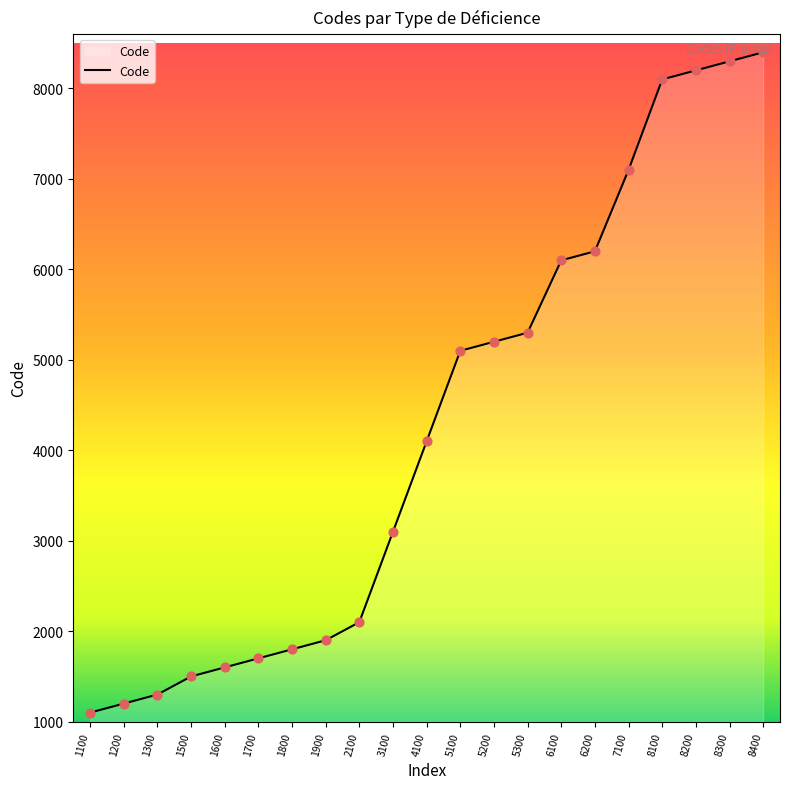

Approximately how many times larger is the value at 1100 compared to 8100?

0.1